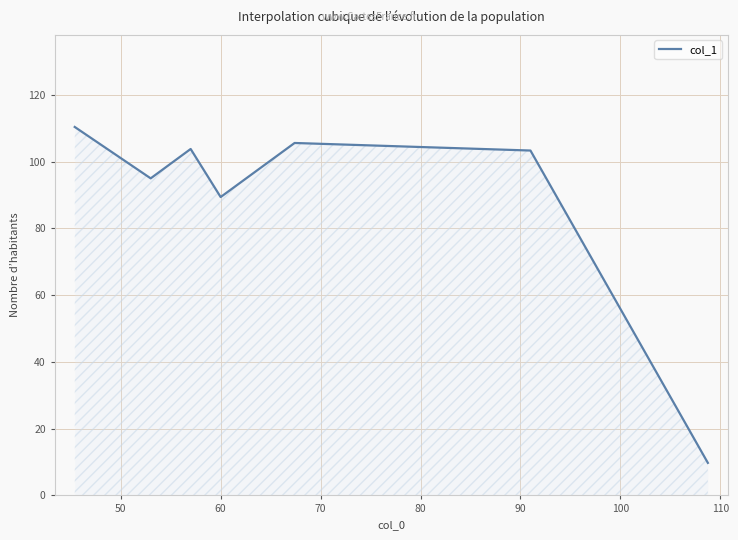

What is the sum of all values?

617.3